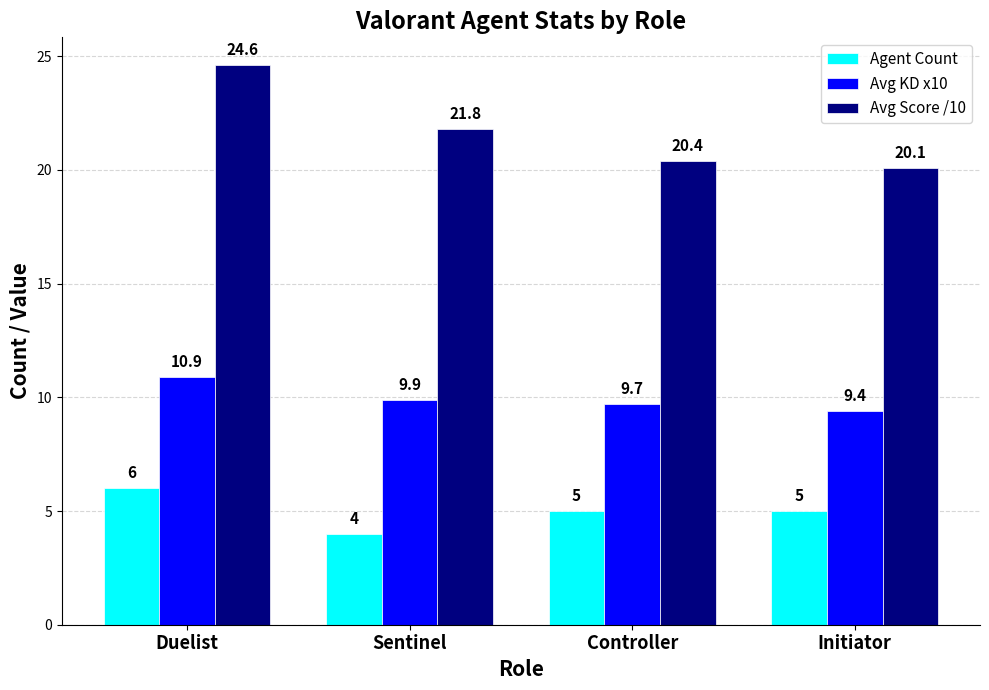

Reading right to left, transcribe all the data shown in this chart.

Agent Count: 5.0	5.0	4.0	6.0
Avg KD x10: 9.4	9.7	9.9	10.9
Avg Score /10: 20.1	20.4	21.8	24.6